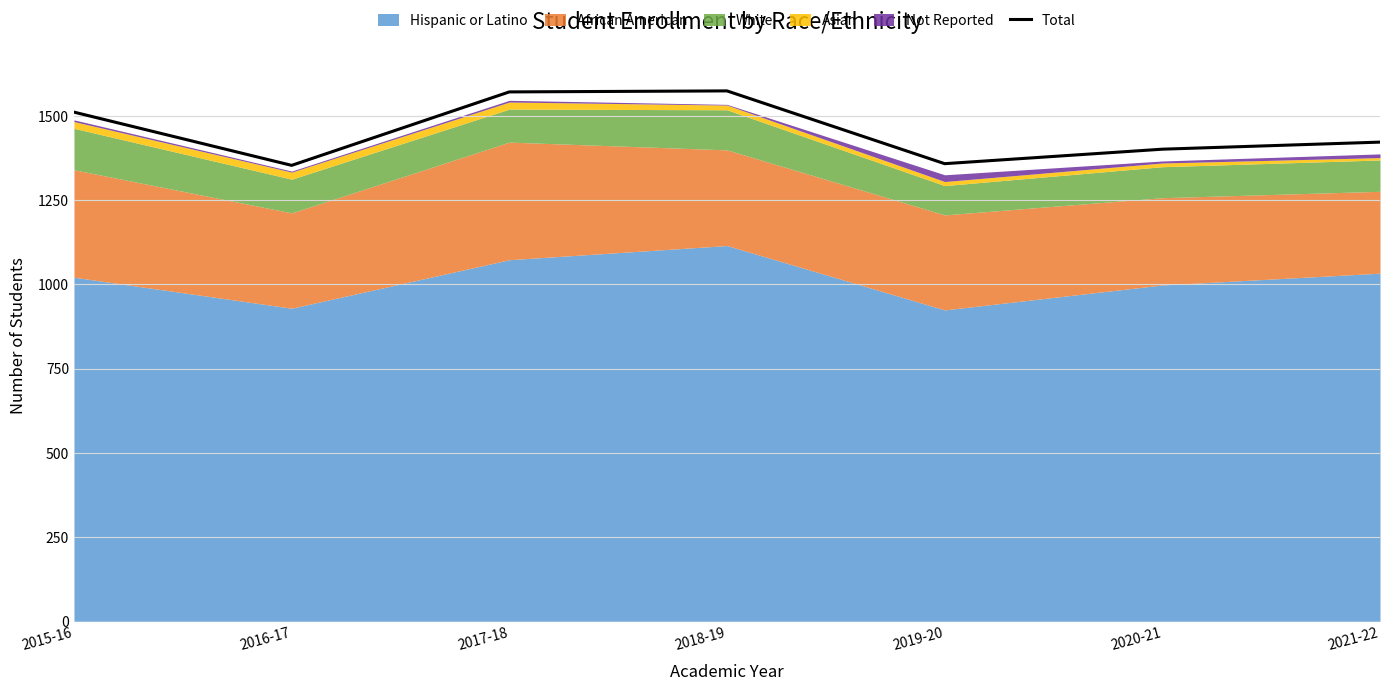

Reading left to right, what are all the values shown in this chart?

2015-16=1511	2016-17=1353	2017-18=1571	2018-19=1574	2019-20=1358	2020-21=1401	2021-22=1422